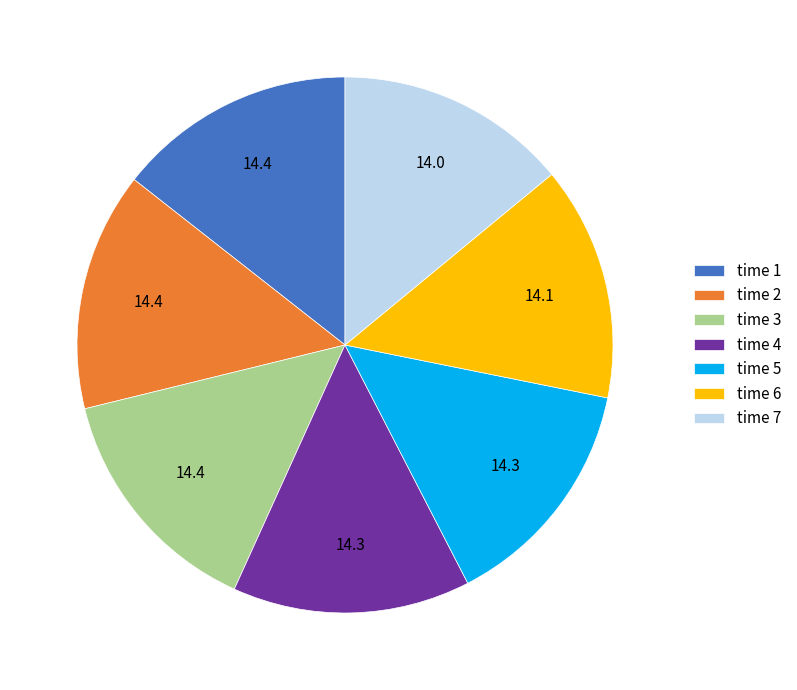

Do time 1 and time 4 together represent more than half of the pie?

No